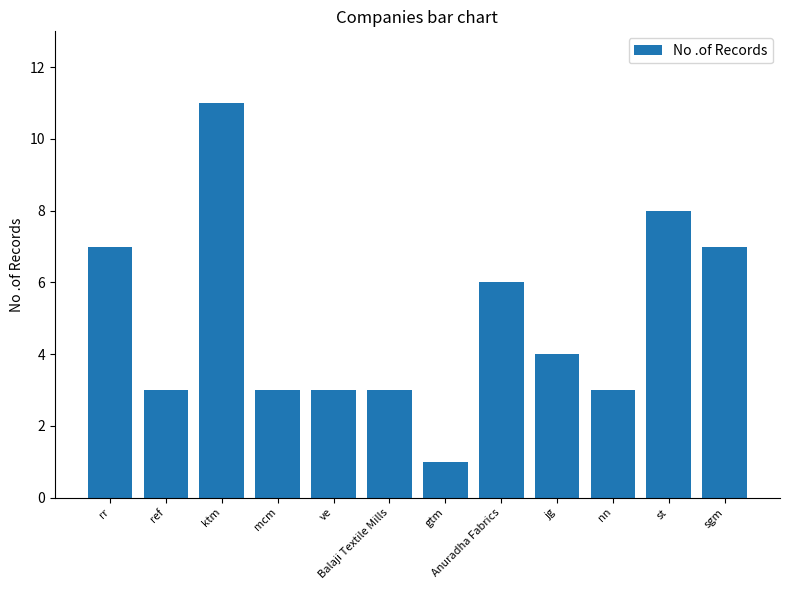

What is the maximum value shown in the chart?

11